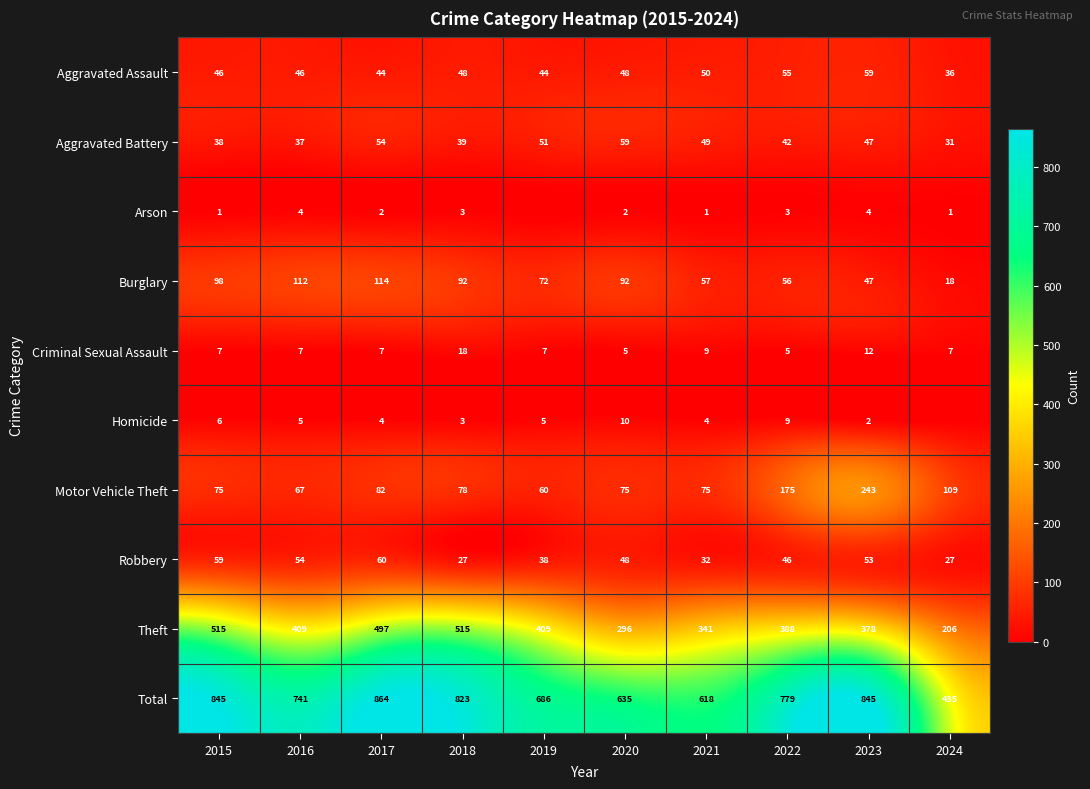

At which label does Motor Vehicle Theft first exceed 78?

2017